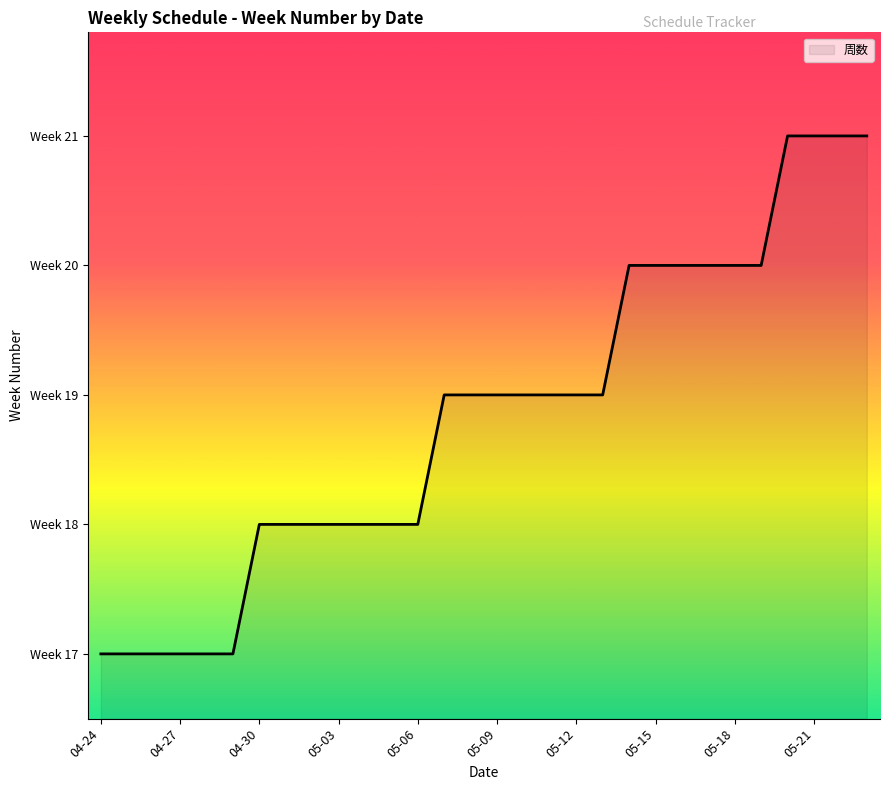

Does the chart display data point markers on the line(s)?

No